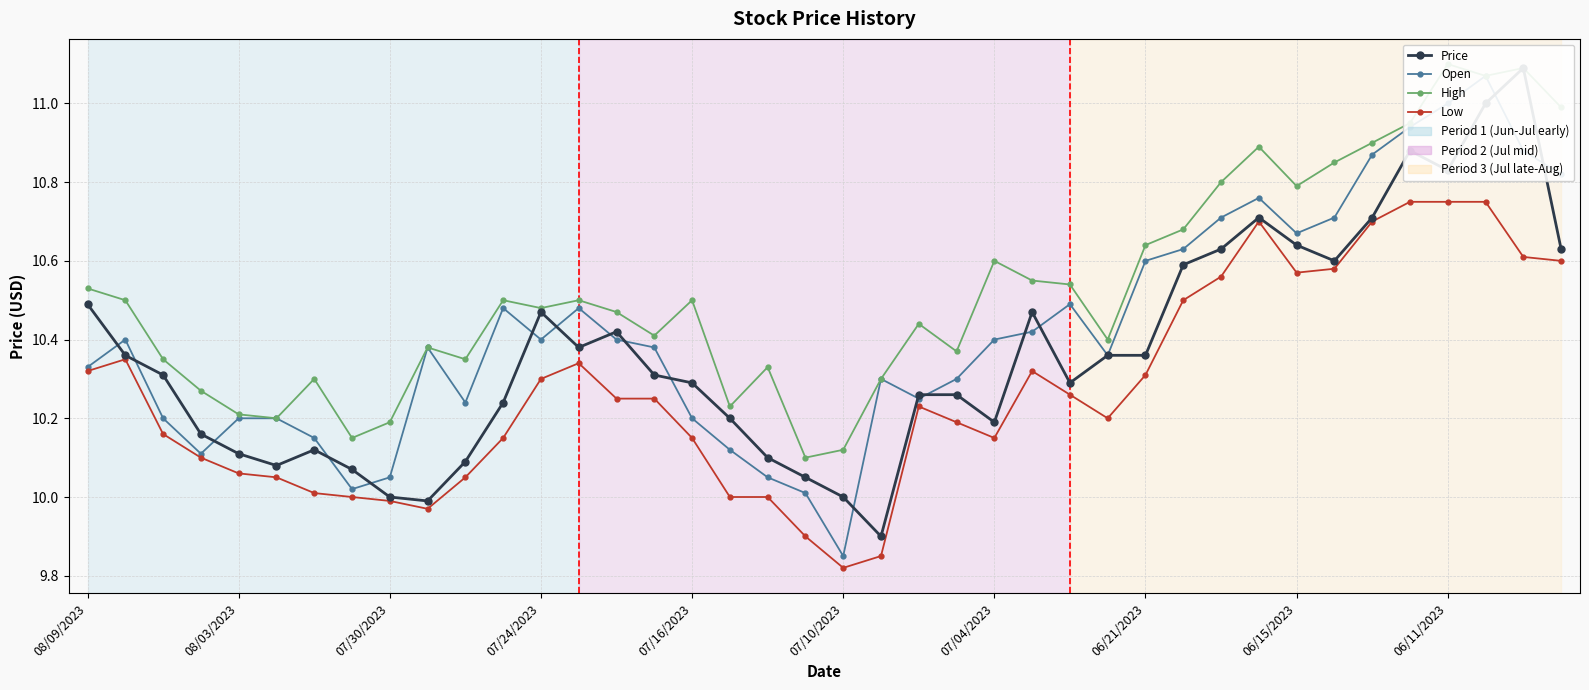

True or false: High and Low cross at least once.

False